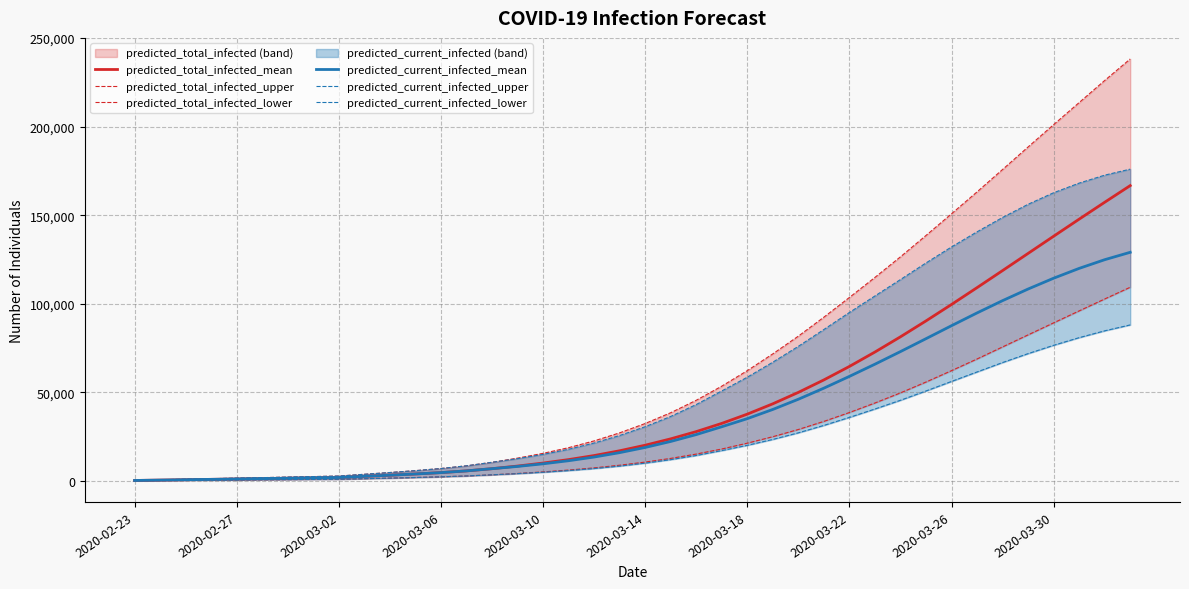

Is this an area chart (filled region under the line)?

No